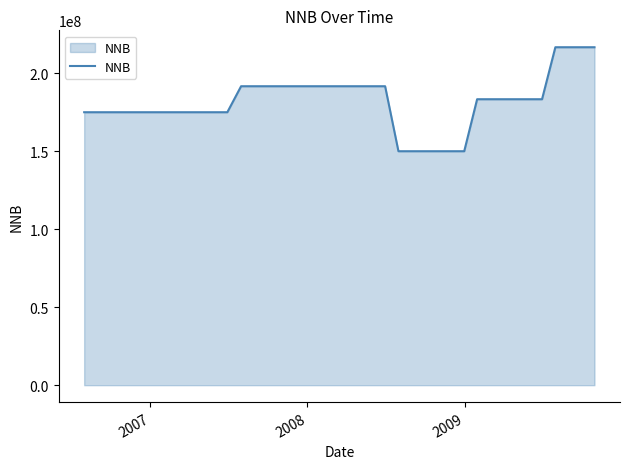

What is the difference between the maximum and minimum values?

66666666.7